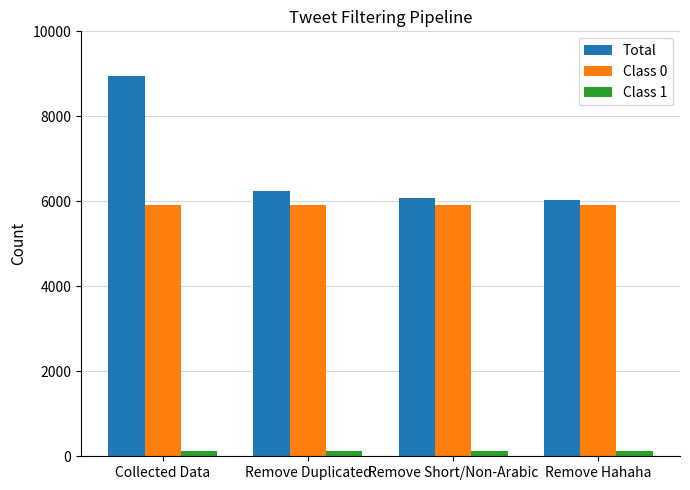

Rank the series at Collected Data from lowest to highest value.

Class 1, Class 0, Total